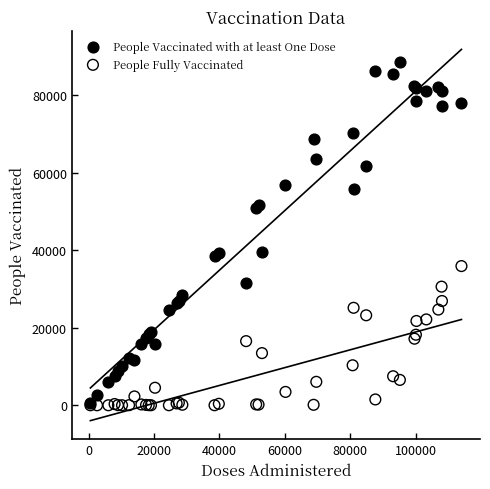

Which series has the largest Y range (max minus min)?

People Vaccinated with at least One Dose